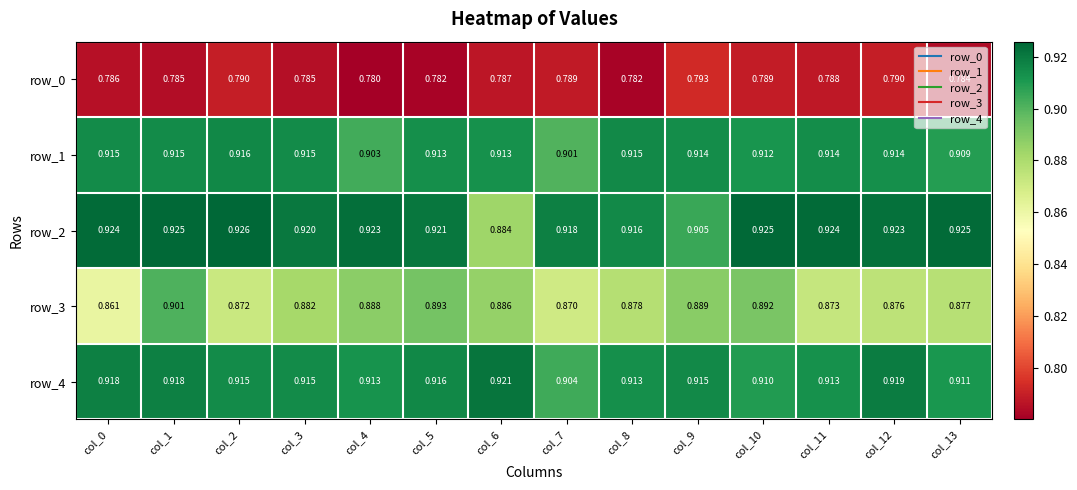

At which label does row_3 reach its peak?

col_1